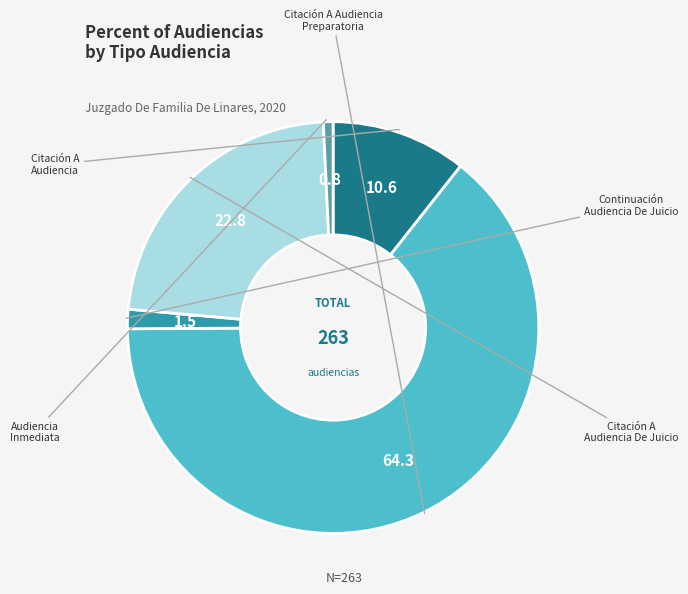

How many slices are in this pie chart?

5